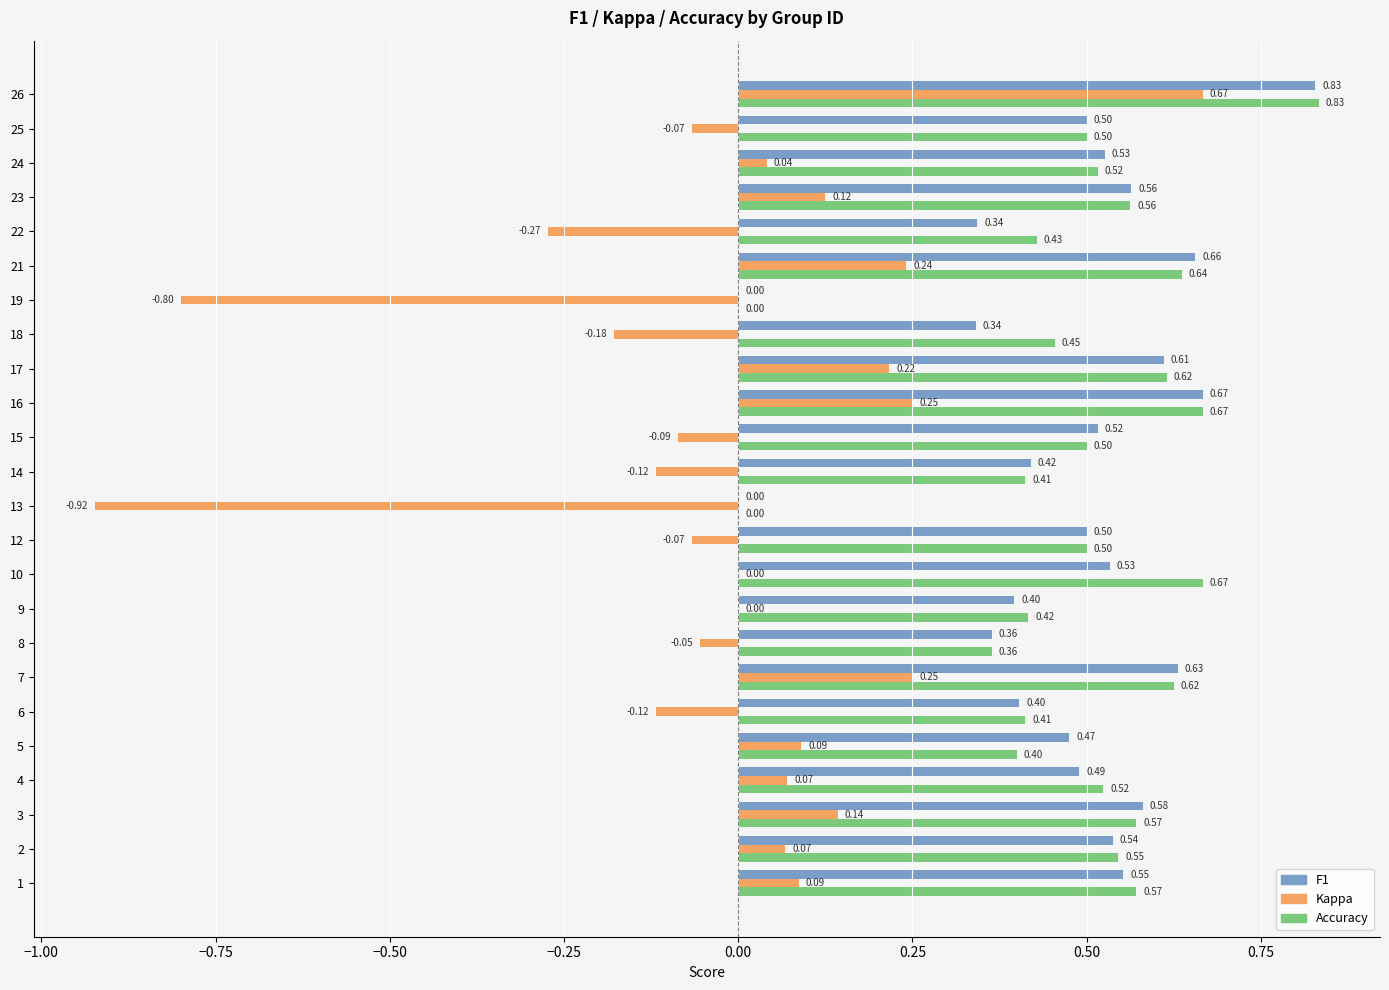

At which category is the sum across all series the highest?

26